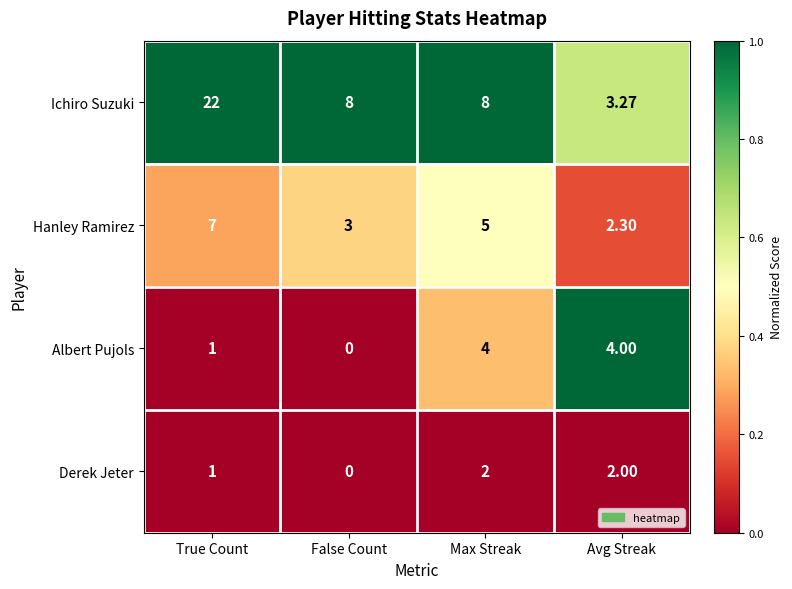

Which label corresponds to the smallest value in the chart?

False Count